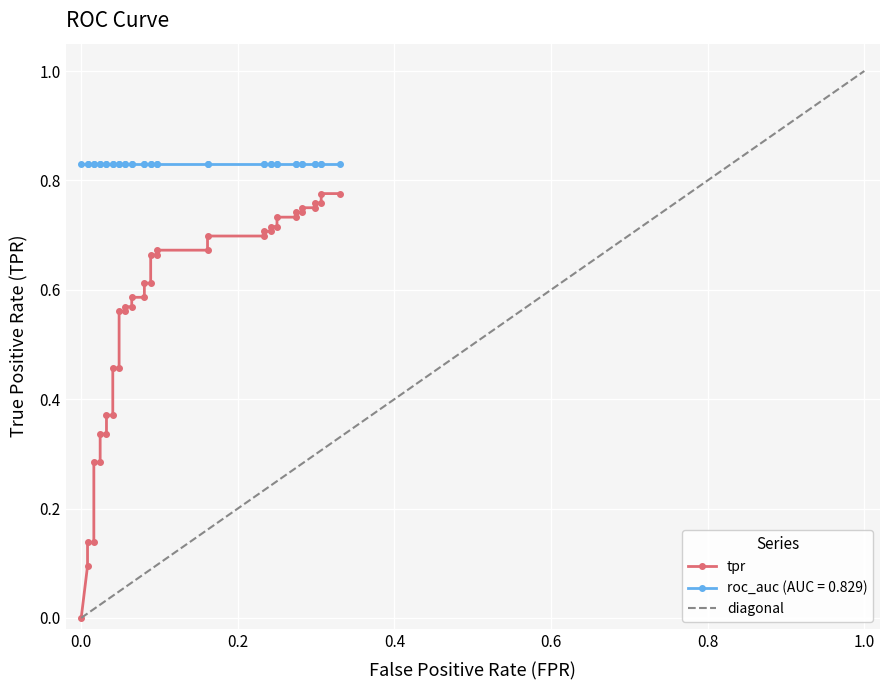

Reading right to left, transcribe all the data shown in this chart.

tpr: 0.8	0.8	0.8	0.8	0.8	0.8	0.7	0.7	0.7	0.7	0.7	0.7	0.7	0.7	0.7	0.7	0.7	0.7	0.7	0.7	0.6	0.6	0.6	0.6	0.6	0.6	0.6	0.6	0.5	0.5	0.4	0.4	0.3	0.3	0.3	0.3	0.1	0.1	0.1	0.0
roc_auc: 0.8	0.8	0.8	0.8	0.8	0.8	0.8	0.8	0.8	0.8	0.8	0.8	0.8	0.8	0.8	0.8	0.8	0.8	0.8	0.8	0.8	0.8	0.8	0.8	0.8	0.8	0.8	0.8	0.8	0.8	0.8	0.8	0.8	0.8	0.8	0.8	0.8	0.8	0.8	0.8
diagonal: 1.0	0.9	0.9	0.9	0.9	0.8	0.8	0.8	0.8	0.8	0.7	0.7	0.7	0.7	0.6	0.6	0.6	0.6	0.5	0.5	0.5	0.5	0.4	0.4	0.4	0.3	0.3	0.3	0.3	0.2	0.2	0.2	0.2	0.1	0.1	0.1	0.1	0.1	0.0	0.0